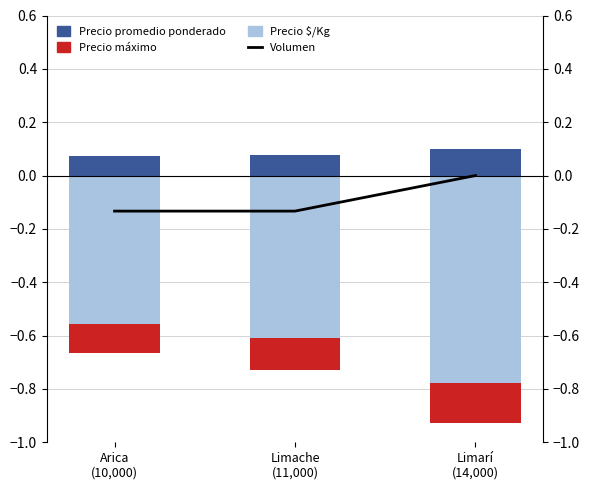

Read the Precio $/Kg value at Limache
(11,000).

-0.6